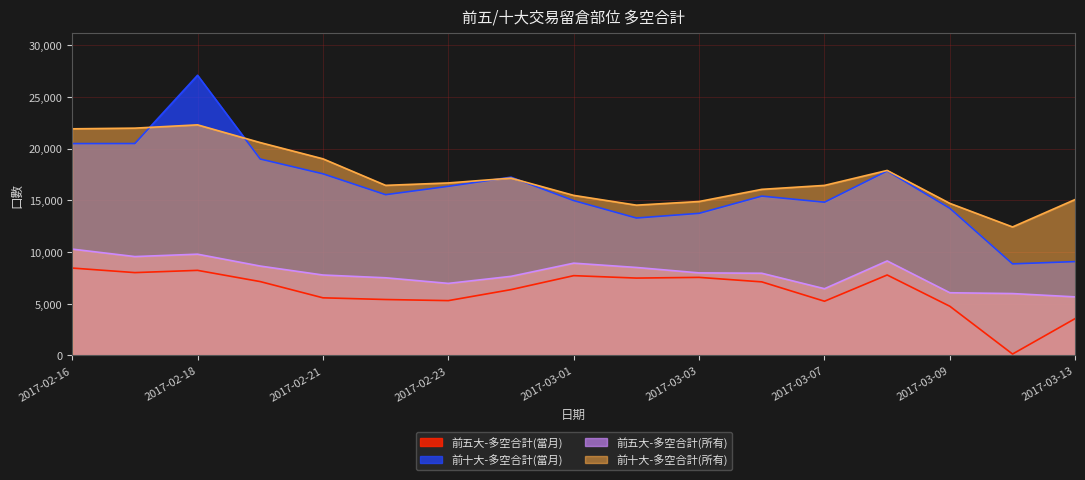

Does the chart display data point markers on the line(s)?

No